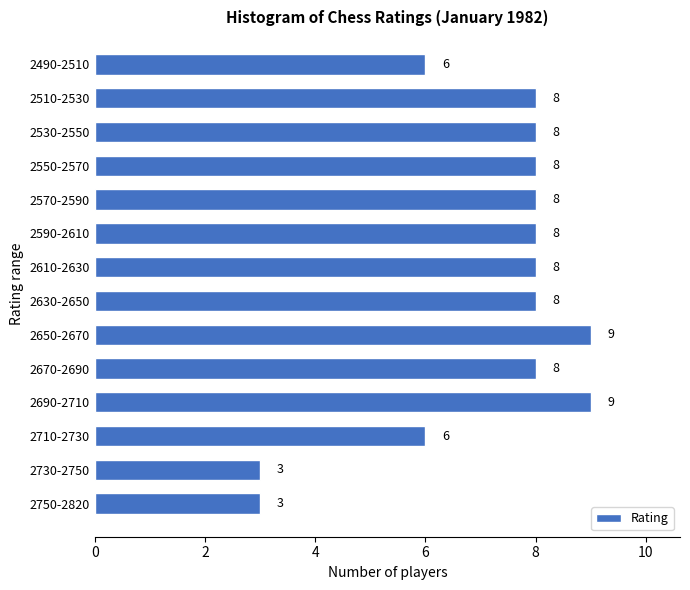

Reading bottom to top, what are all the values shown in this chart?

2750-2820=3	2730-2750=3	2710-2730=6	2690-2710=9	2670-2690=8	2650-2670=9	2630-2650=8	2610-2630=8	2590-2610=8	2570-2590=8	2550-2570=8	2530-2550=8	2510-2530=8	2490-2510=6